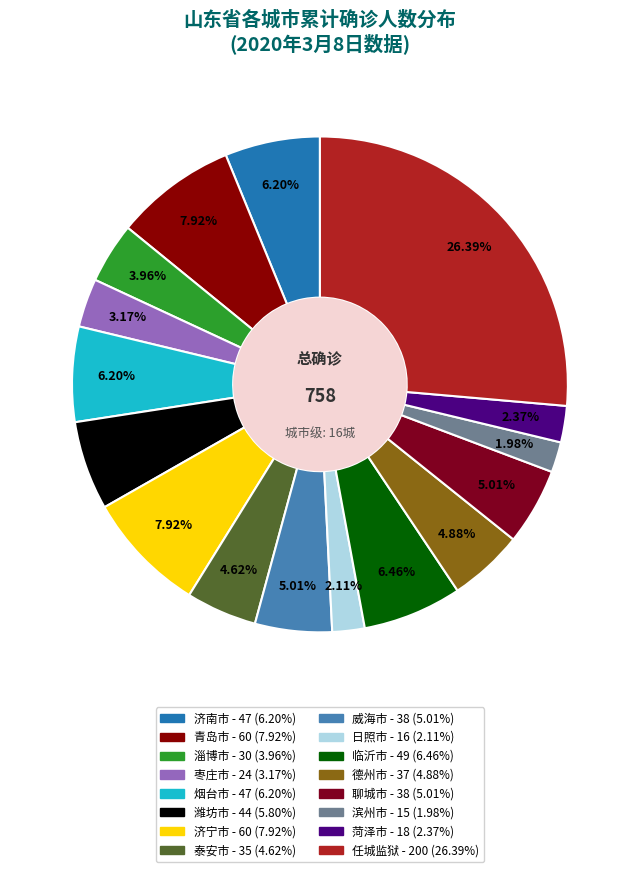

What percentage is NOT represented by 日照市?

97.9%